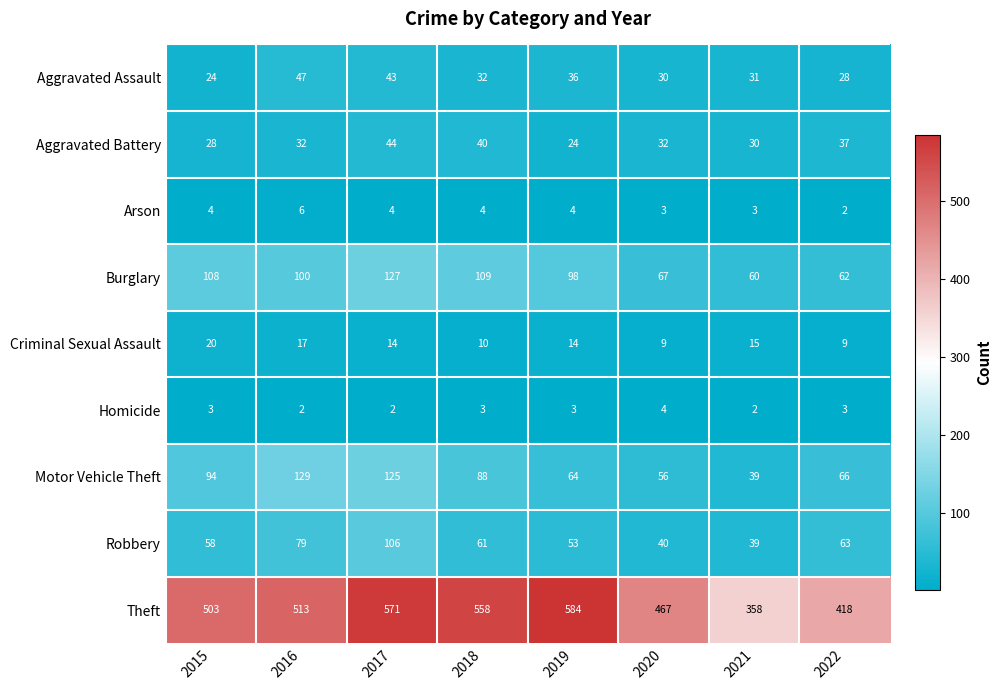

The value of Theft at 2017 is 571. True or false?

True